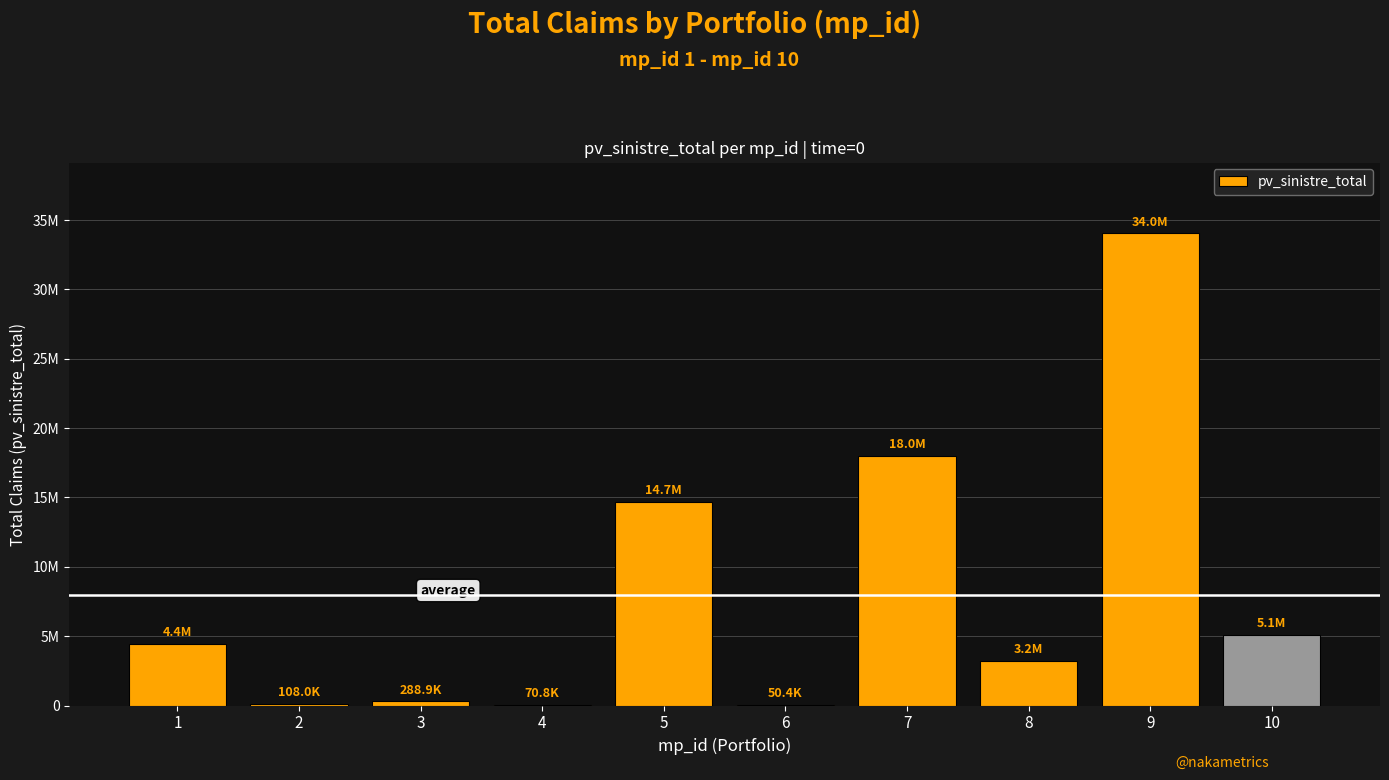

How many values are below 4441549?

5